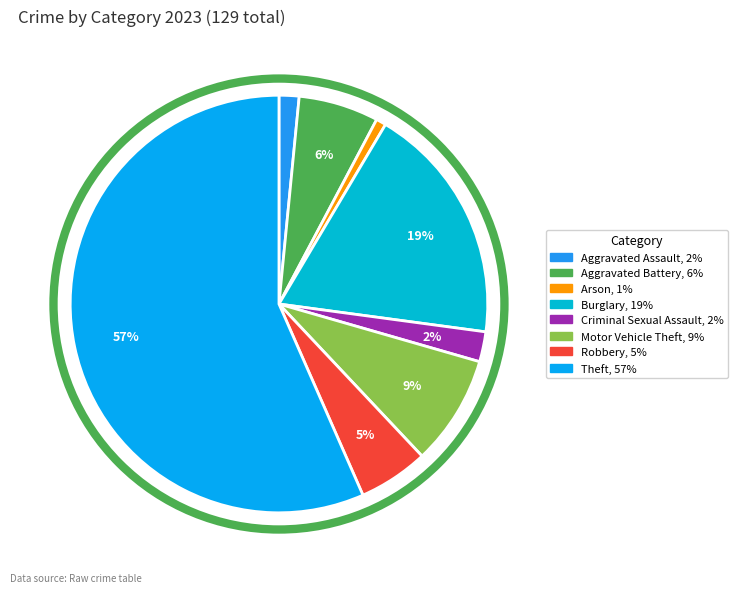

Combined, do Burglary and Aggravated Assault account for over 50%?

No